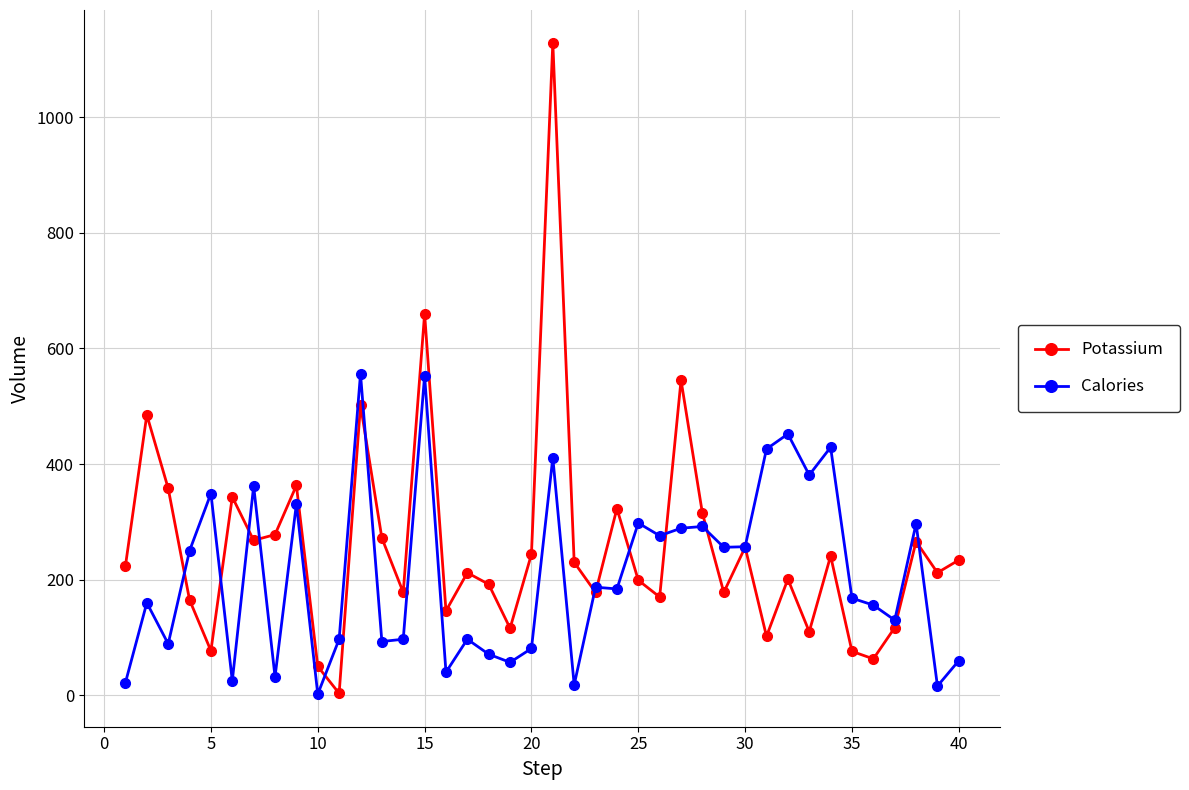

Which series has the widest spread of values?

Potassium